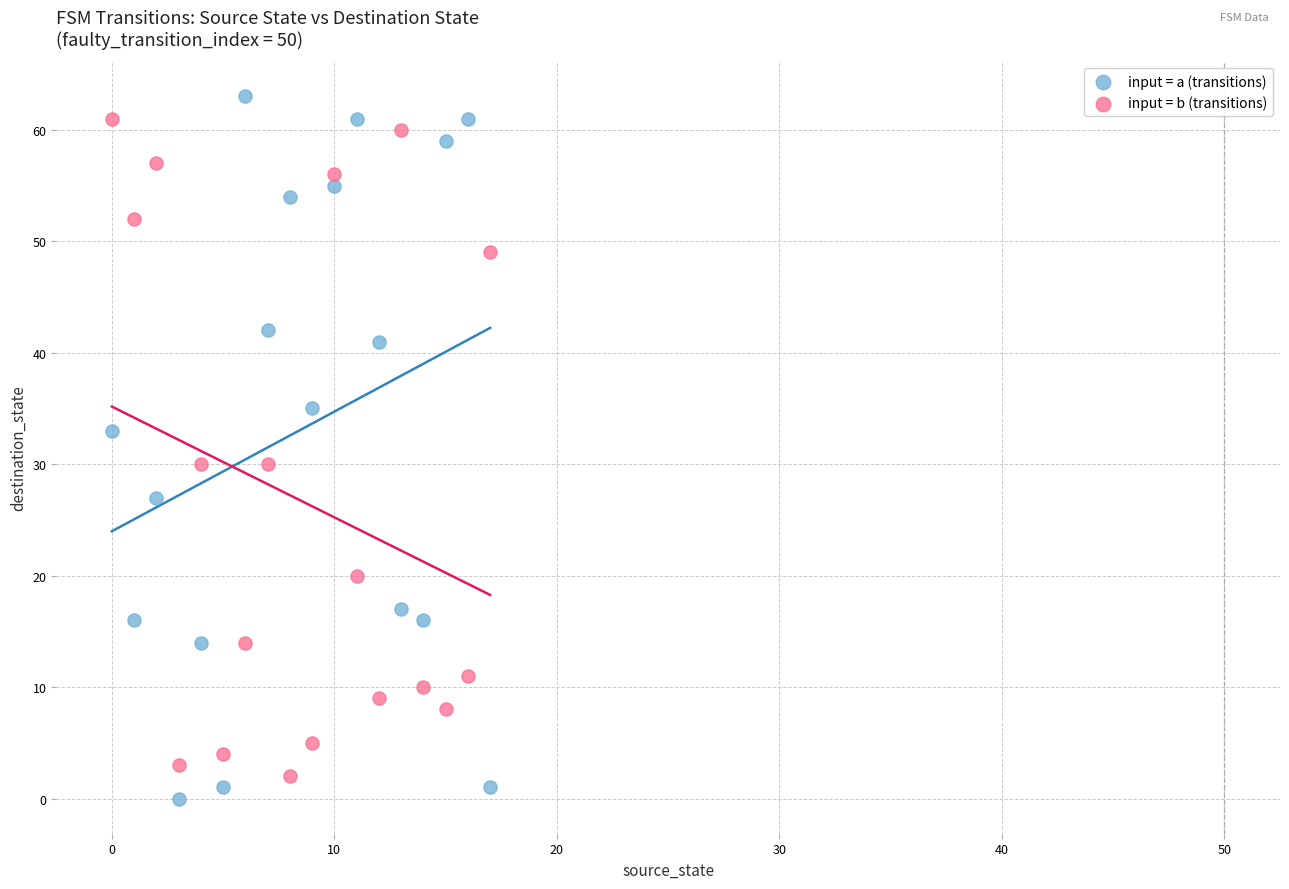

Across all data points, what is the range of Y values (max minus min)?

63